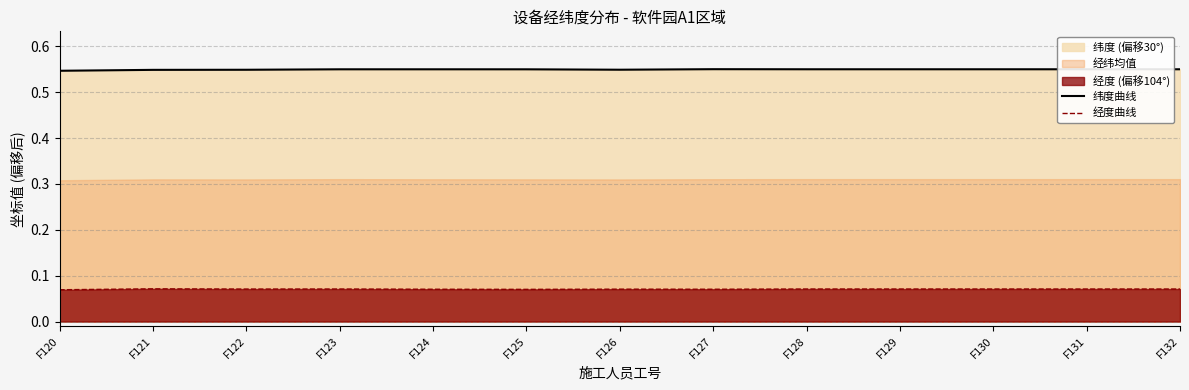

What is the sum of the 纬度曲线 values at F127 and F122?

1.1